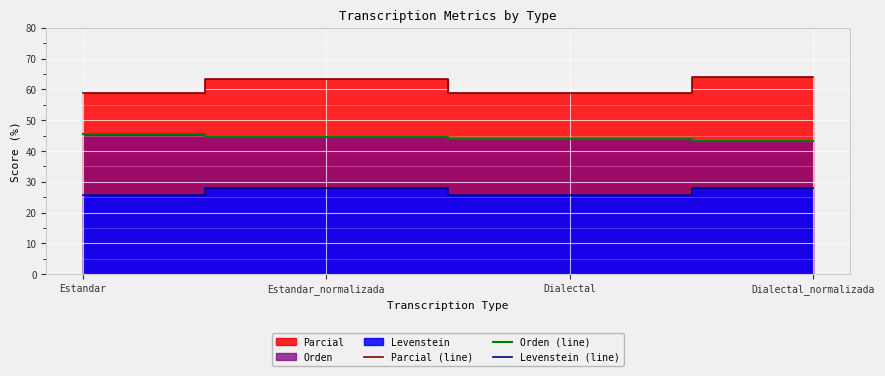

True or false: Parcial (line) has a value of 59.0 at Dialectal.

True